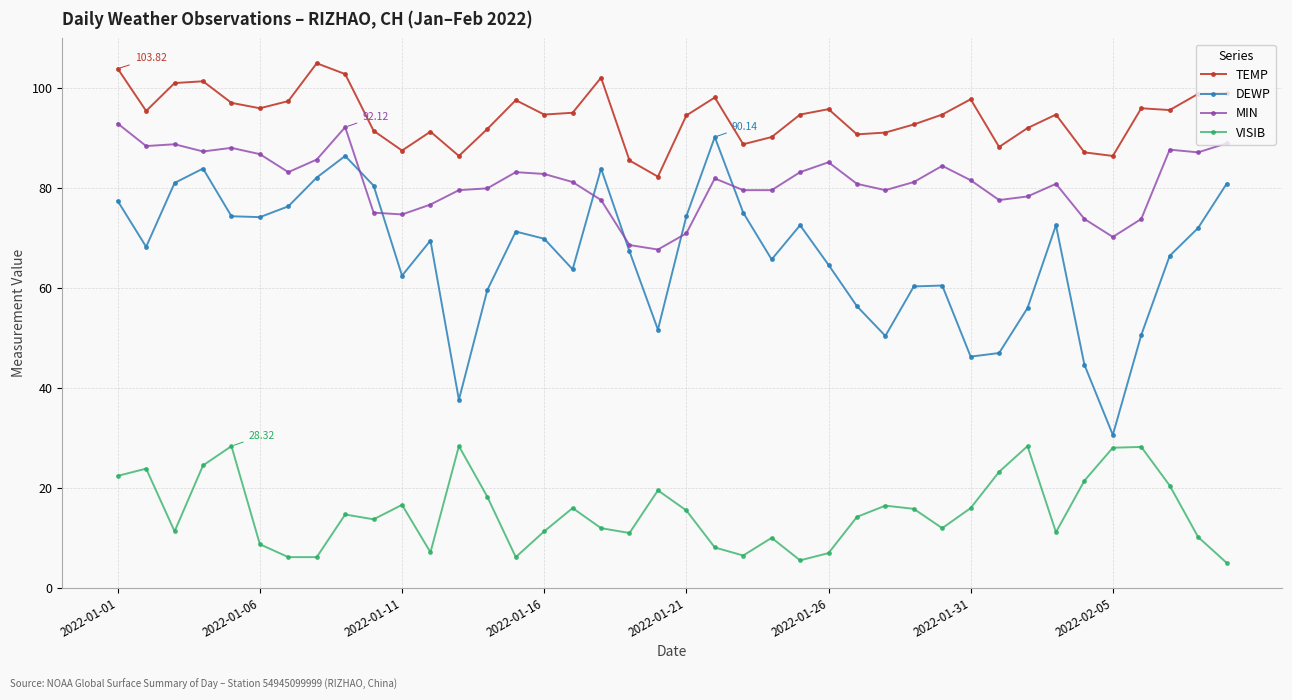

What is the sum of all MIN values?

3244.3